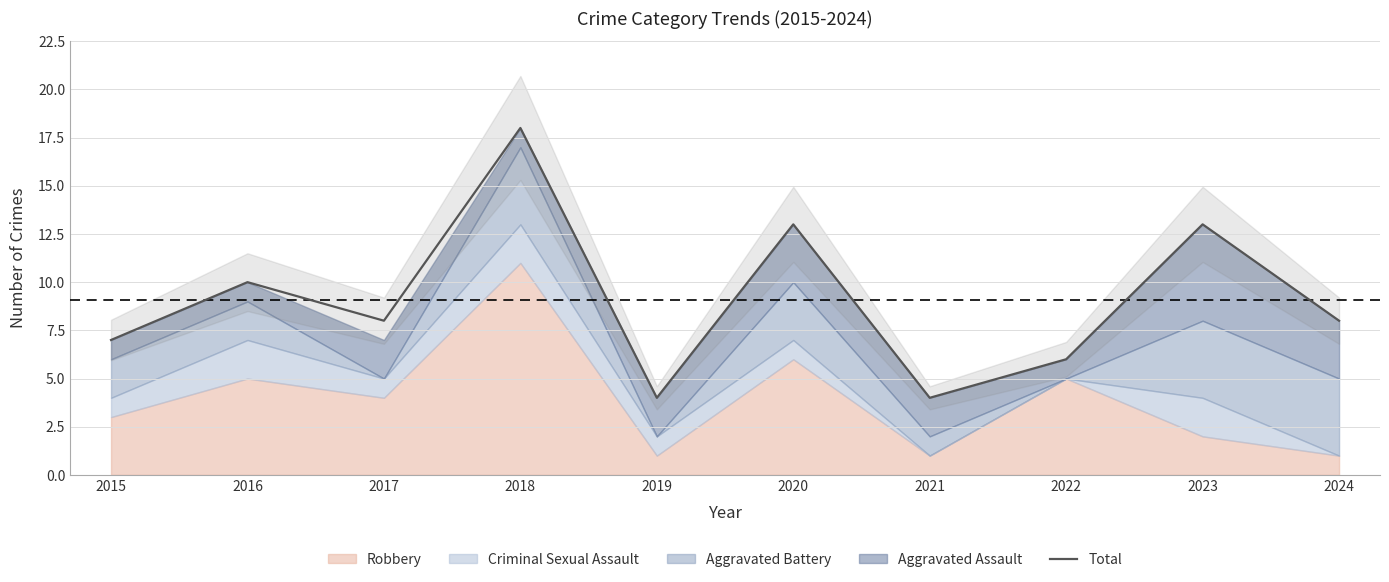

What is the difference between the values at 2017 and 2018?

10